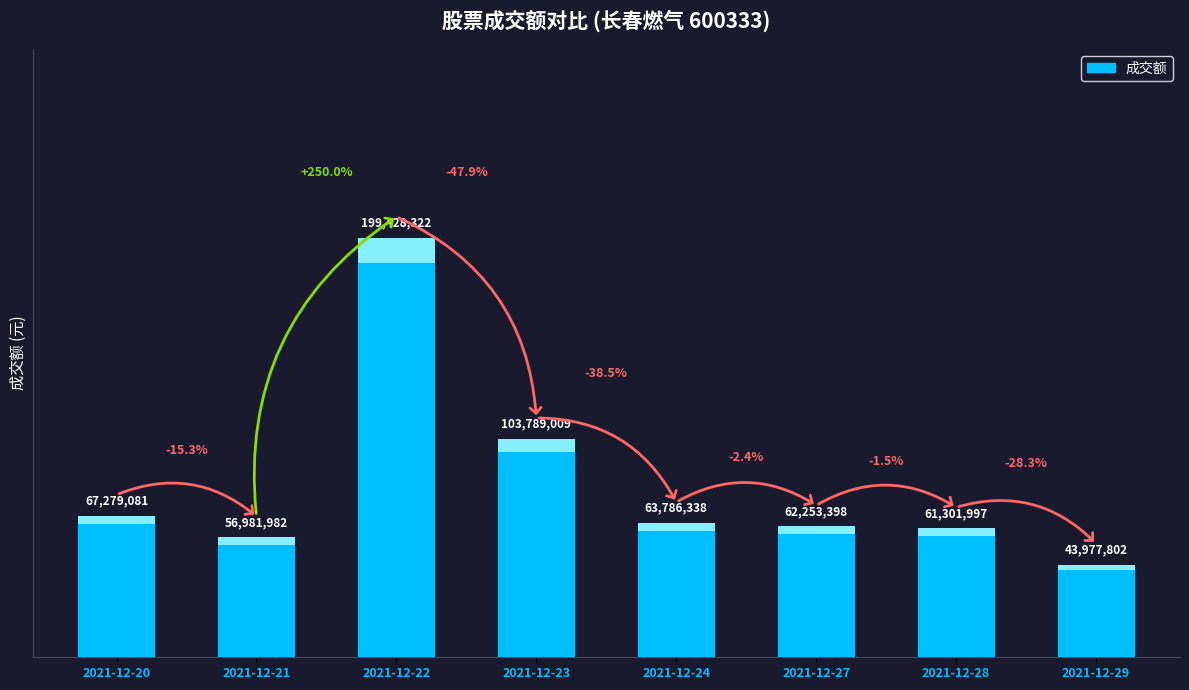

Between 2021-12-24 and 2021-12-27, which is larger?

2021-12-24